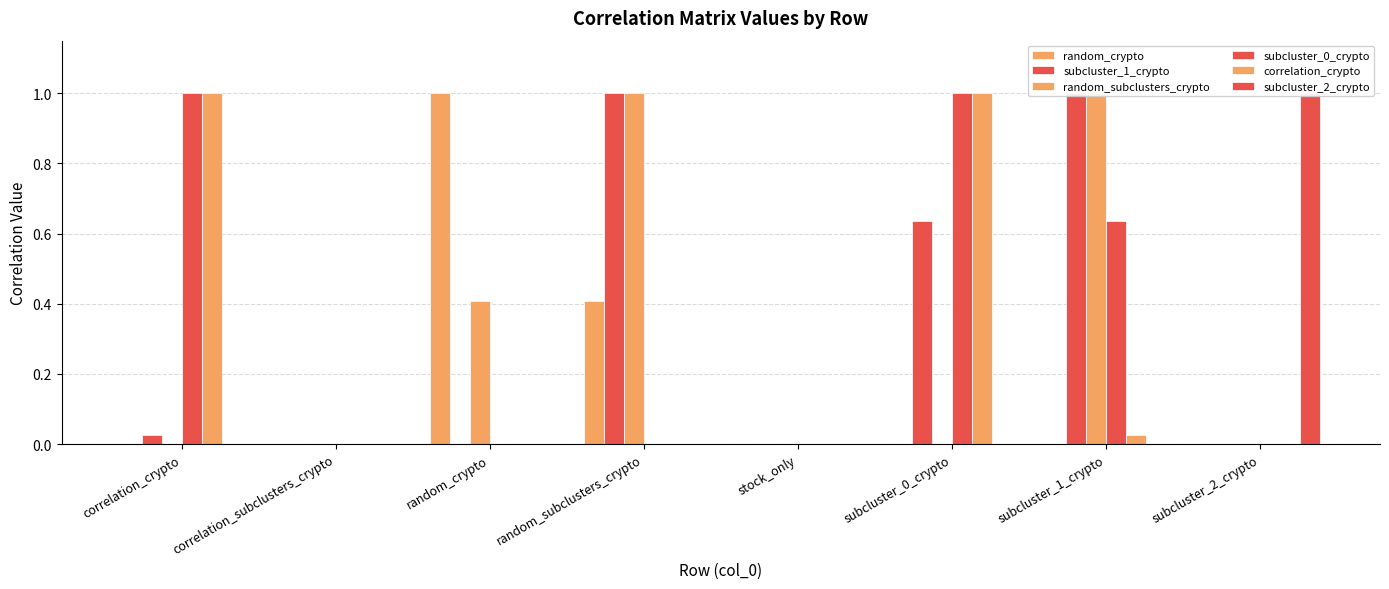

List the series in order of their peak value, lowest first.

random_crypto, subcluster_1_crypto, random_subclusters_crypto, subcluster_0_crypto, correlation_crypto, subcluster_2_crypto